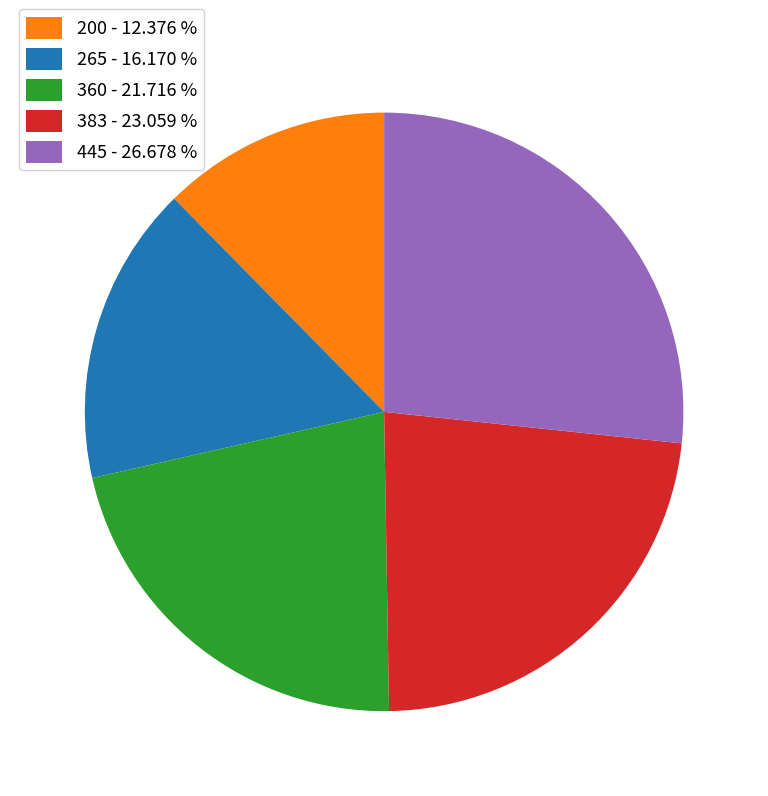

Count the number of slices in the pie.

5